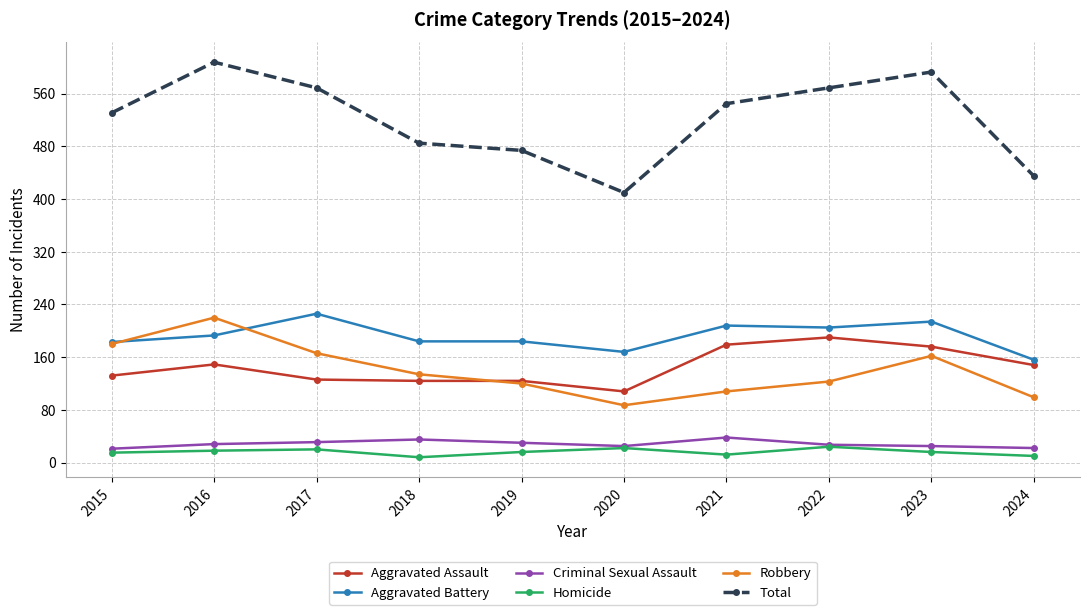

Which series changed the most between 2023 and 2024?

Total